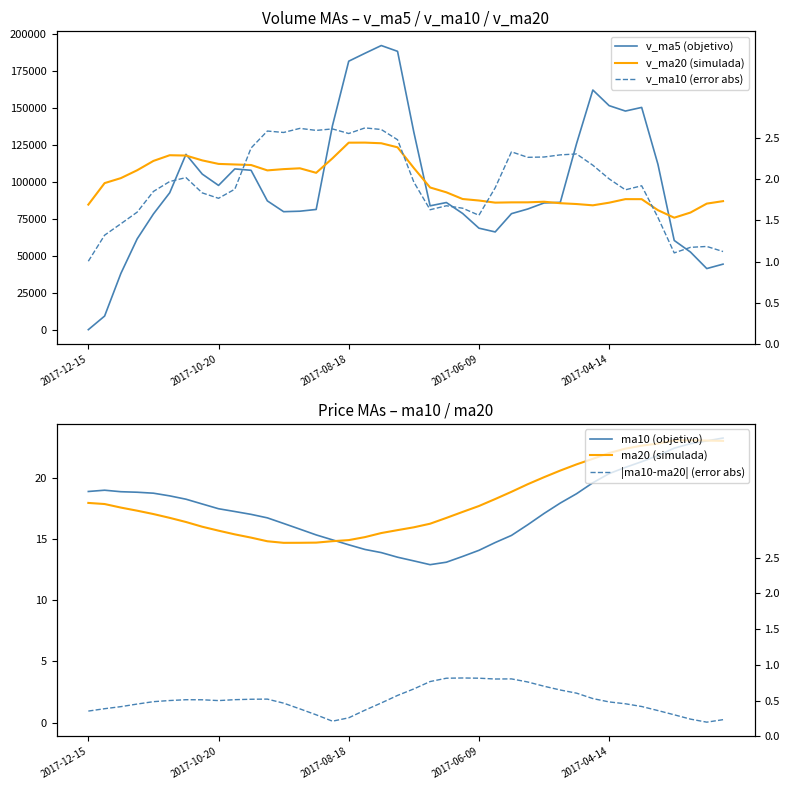

How many lines are shown in the chart?

6